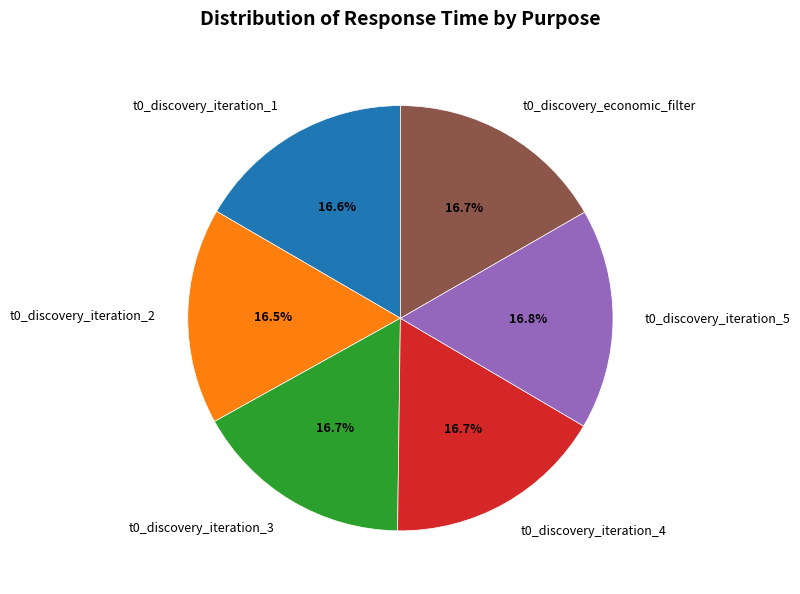

Combined, do t0_discovery_iteration_5 and t0_discovery_iteration_2 account for over 50%?

No